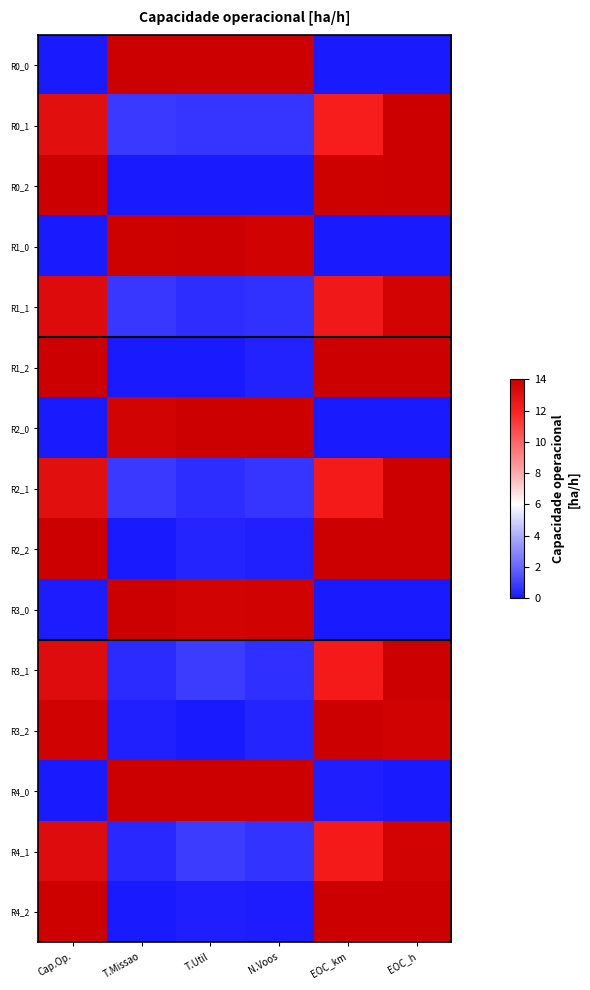

Reading left to right, what are all the values shown in this chart?

R0_0: Cap.Op.=0.0	T.Missao=14.0	T.Util=14.0	N.Voos=14.0	EOC_km=0.0	EOC_h=0.0
R0_1: Cap.Op.=13.0	T.Missao=0.8	T.Util=0.7	N.Voos=0.8	EOC_km=12.2	EOC_h=14.0
R0_2: Cap.Op.=14.0	T.Missao=0.0	T.Util=0.0	N.Voos=0.0	EOC_km=13.9	EOC_h=14.0
R1_0: Cap.Op.=0.0	T.Missao=13.9	T.Util=14.0	N.Voos=13.8	EOC_km=0.0	EOC_h=0.0
R1_1: Cap.Op.=13.3	T.Missao=0.8	T.Util=0.5	N.Voos=0.6	EOC_km=12.5	EOC_h=13.7
R1_2: Cap.Op.=14.0	T.Missao=0.0	T.Util=0.0	N.Voos=0.3	EOC_km=14.0	EOC_h=14.0
R2_0: Cap.Op.=0.0	T.Missao=13.8	T.Util=14.0	N.Voos=14.0	EOC_km=0.0	EOC_h=0.0
R2_1: Cap.Op.=13.0	T.Missao=0.9	T.Util=0.5	N.Voos=0.7	EOC_km=12.3	EOC_h=14.0
R2_2: Cap.Op.=14.0	T.Missao=0.0	T.Util=0.3	N.Voos=0.2	EOC_km=14.0	EOC_h=14.0
R3_0: Cap.Op.=0.1	T.Missao=14.0	T.Util=13.8	N.Voos=13.8	EOC_km=0.0	EOC_h=0.0
R3_1: Cap.Op.=13.2	T.Missao=0.5	T.Util=0.9	N.Voos=0.6	EOC_km=12.3	EOC_h=14.0
R3_2: Cap.Op.=13.8	T.Missao=0.2	T.Util=0.0	N.Voos=0.3	EOC_km=14.0	EOC_h=13.8
R4_0: Cap.Op.=0.0	T.Missao=14.0	T.Util=14.0	N.Voos=14.0	EOC_km=0.2	EOC_h=0.0
R4_1: Cap.Op.=13.2	T.Missao=0.4	T.Util=0.9	N.Voos=0.7	EOC_km=12.3	EOC_h=13.7
R4_2: Cap.Op.=13.9	T.Missao=0.0	T.Util=0.1	N.Voos=0.1	EOC_km=14.0	EOC_h=14.0